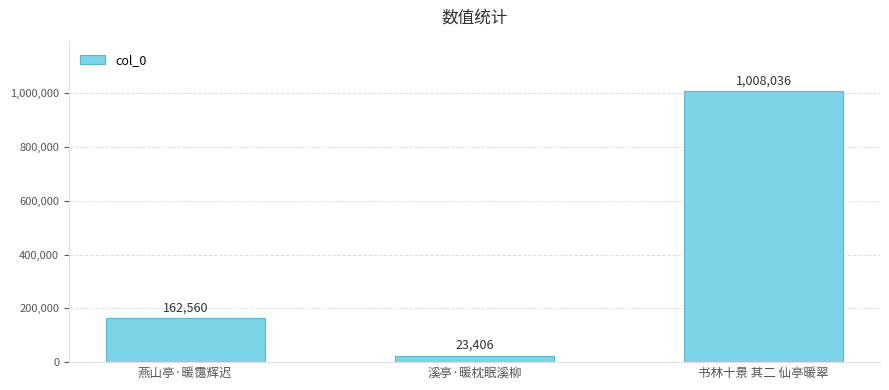

At which category does the chart reach its peak across all series?

书林十景 其二 仙亭暖翠